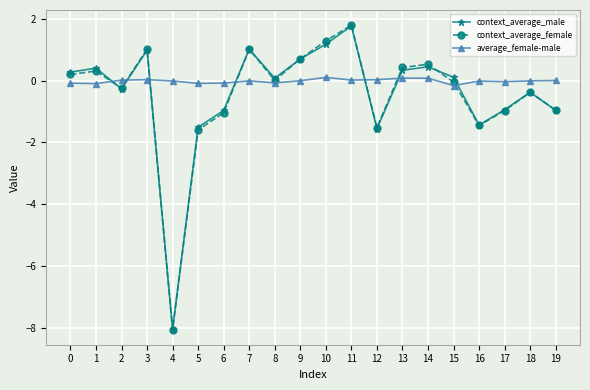

What is the difference between the maximum and minimum values in the context_average_female series?

9.9